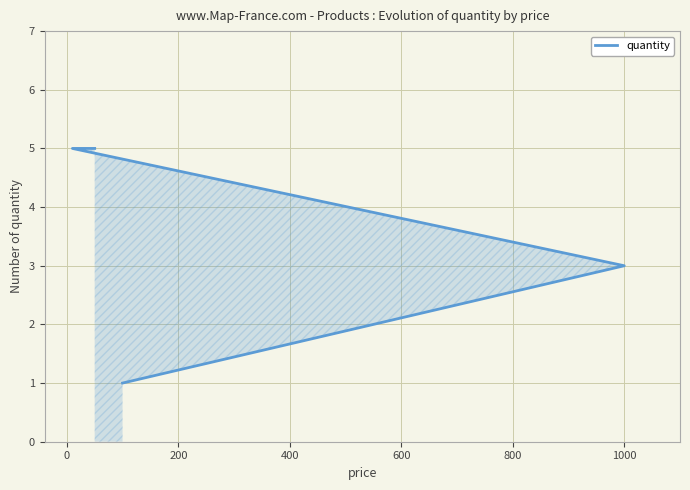

How many data points are less than 5?

2